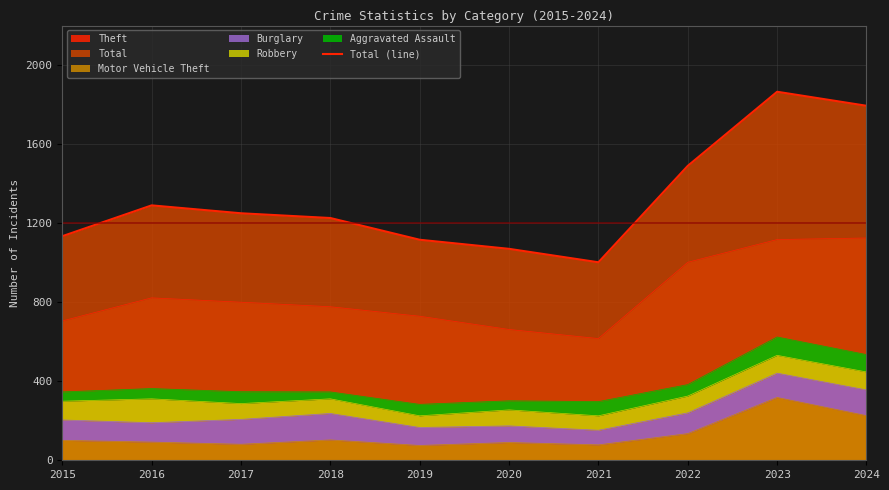

Rank the categories by value from highest to lowest.

2023, 2024, 2022, 2016, 2017, 2018, 2015, 2019, 2020, 2021